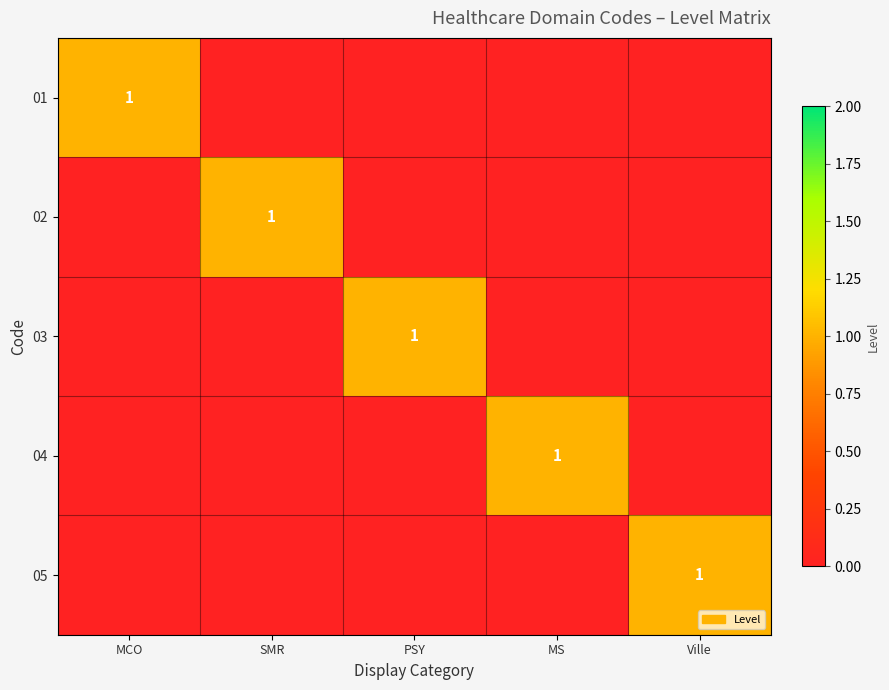

How many categories are shown in the chart?

5